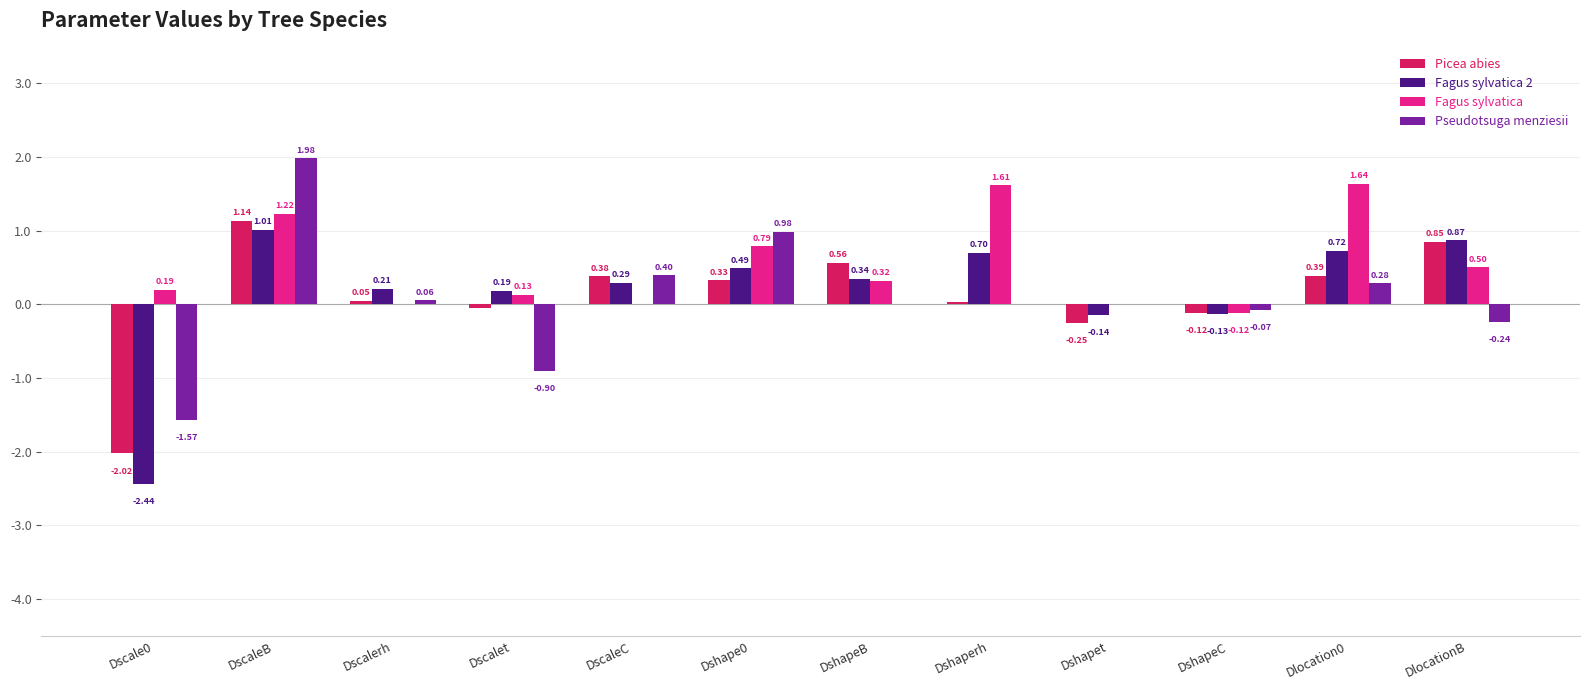

Are the bars grouped side by side (vs. stacked)?

Yes